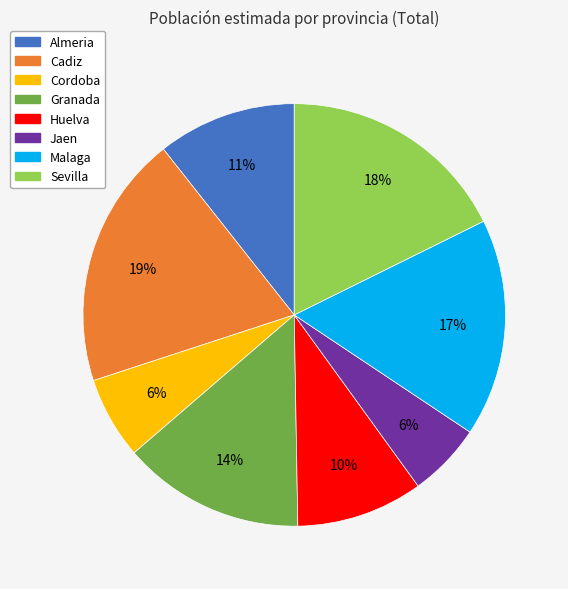

Is the sum of Huelva and Jaen greater than half?

No